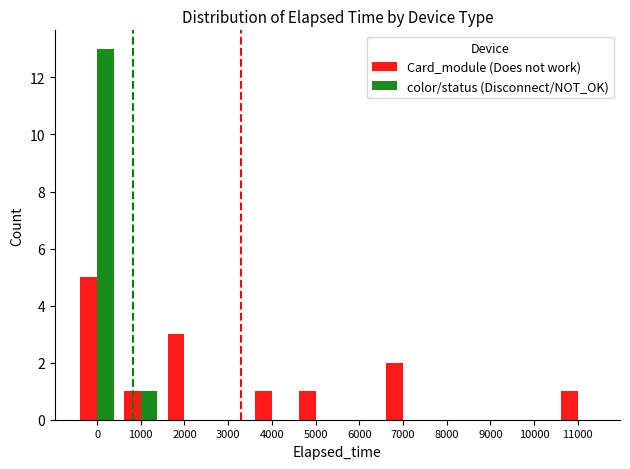

Are the bars grouped side by side (vs. stacked)?

Yes